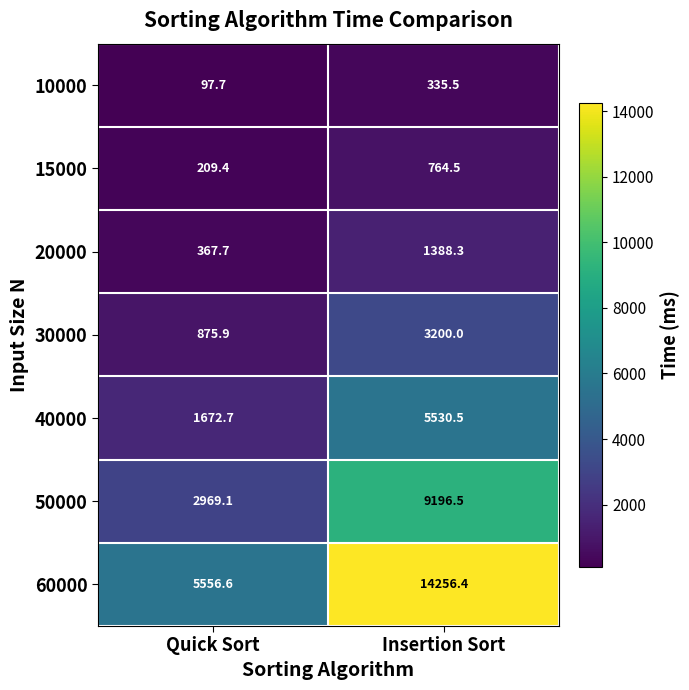

What is the sum of the 15000 values at Insertion Sort and Quick Sort?

973.9